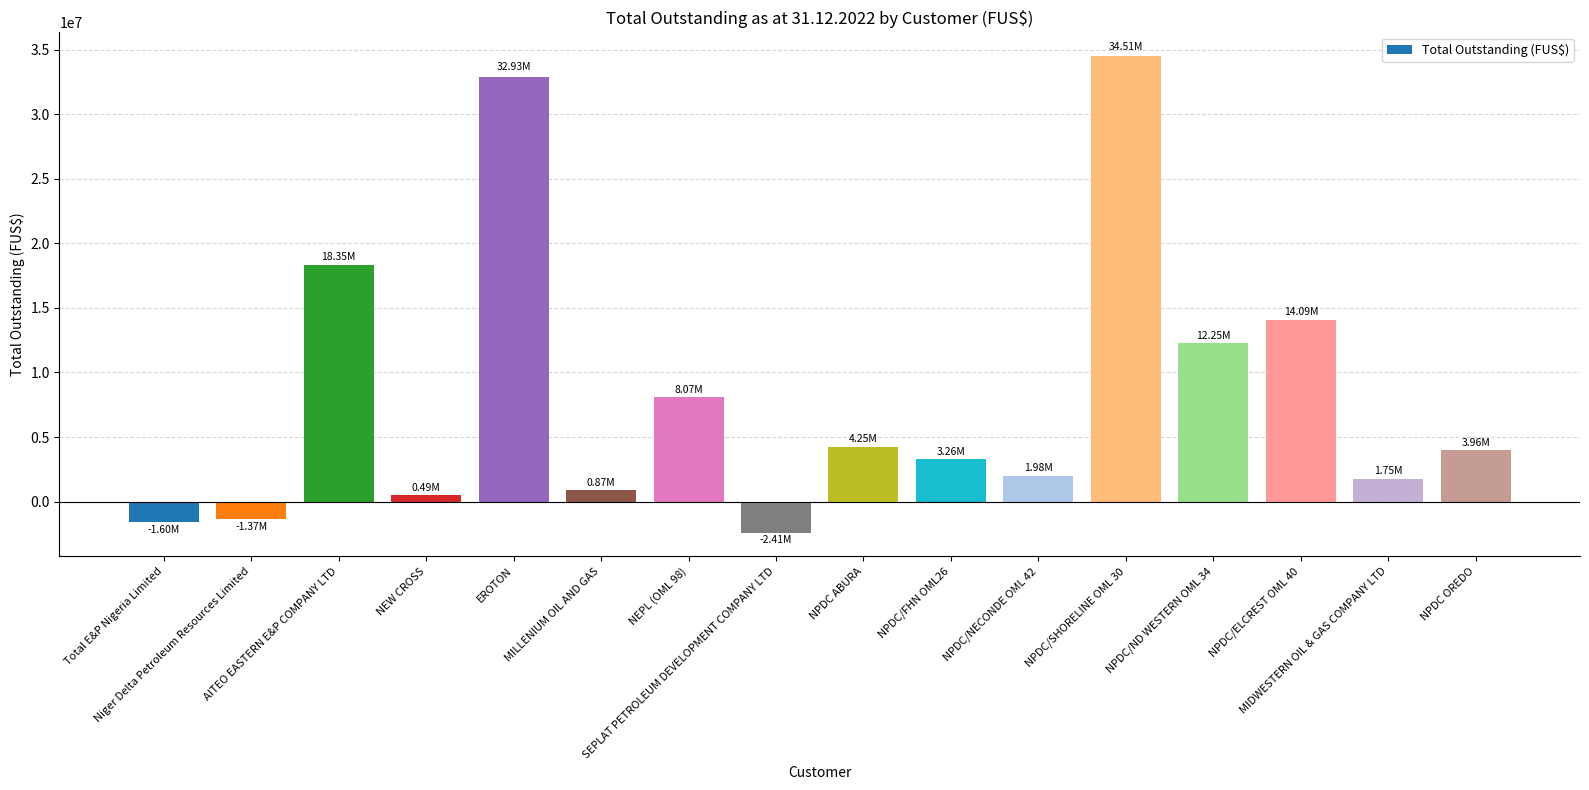

What is the sum of all values?

131382932.4